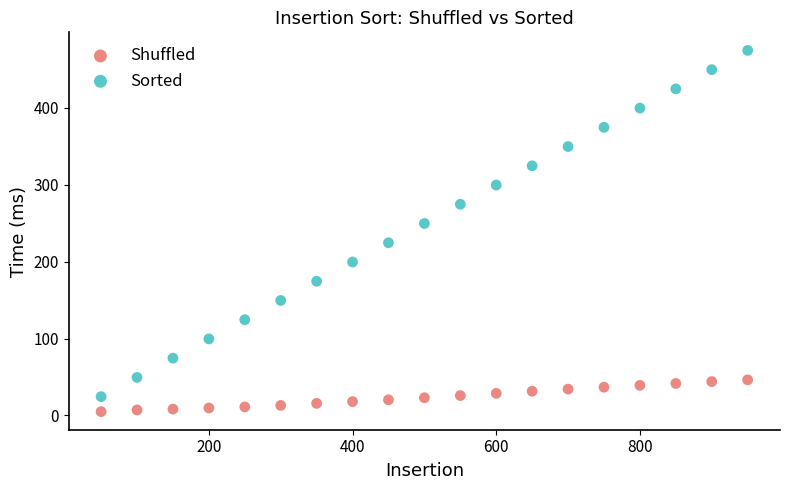

Across all data points, what is the range of X values (max minus min)?

900.0